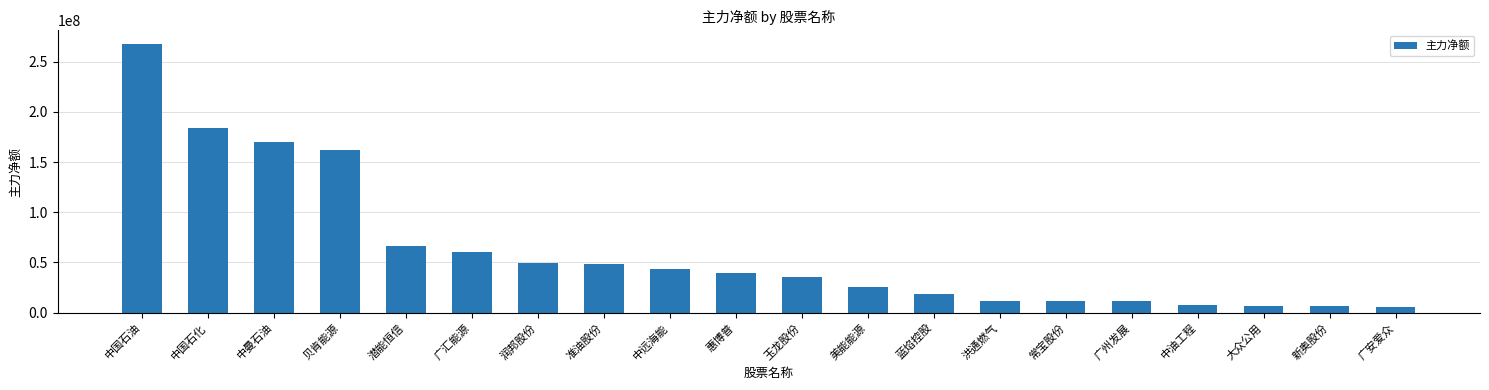

Where is the data nearest to the value 136876041?

贝肯能源